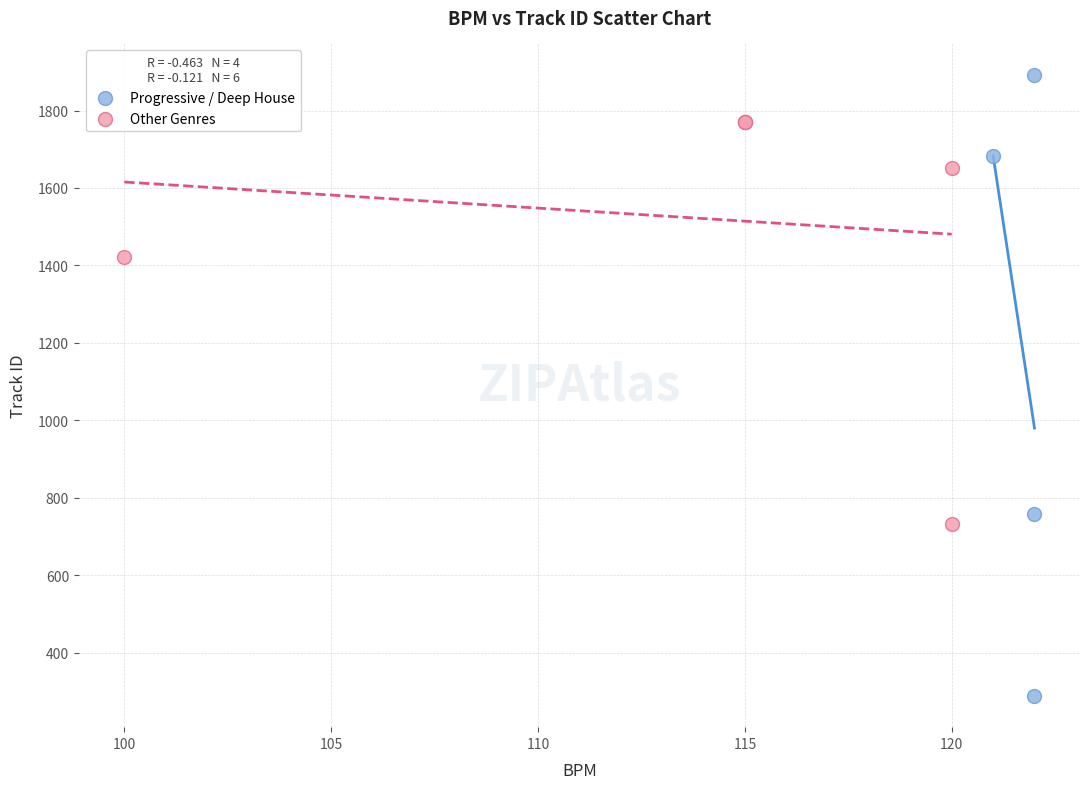

Which series contains the highest Y value?

Progressive / Deep House